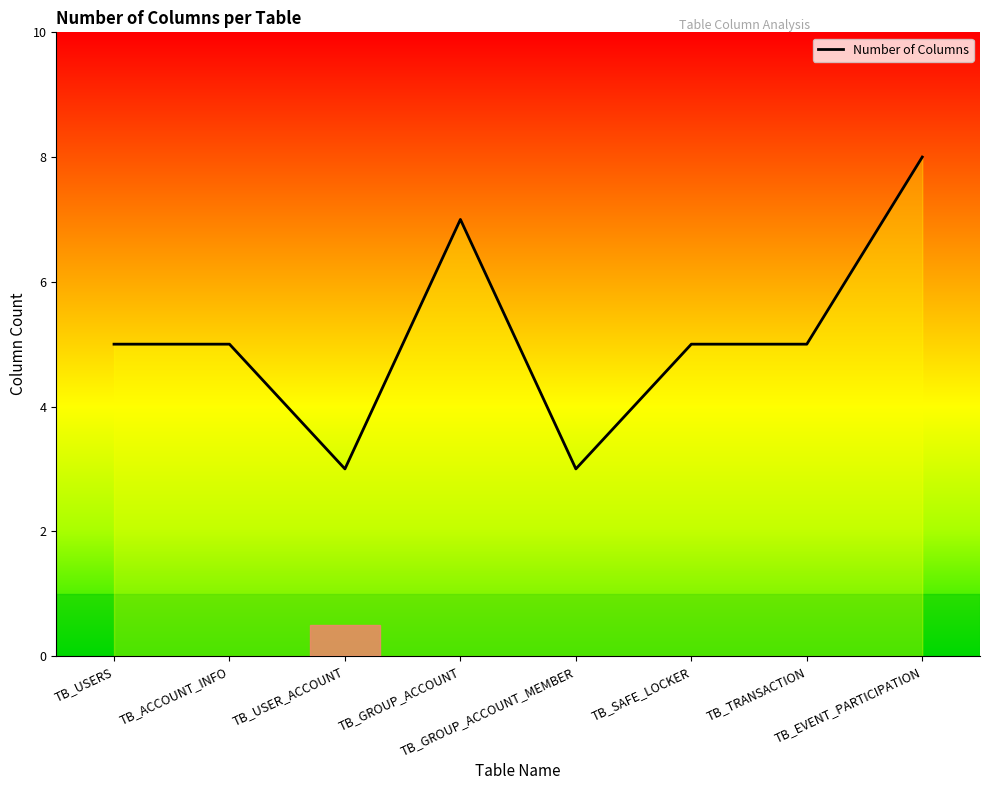

The chart shows a value of 3 at TB_GROUP_ACCOUNT. True or false?

False